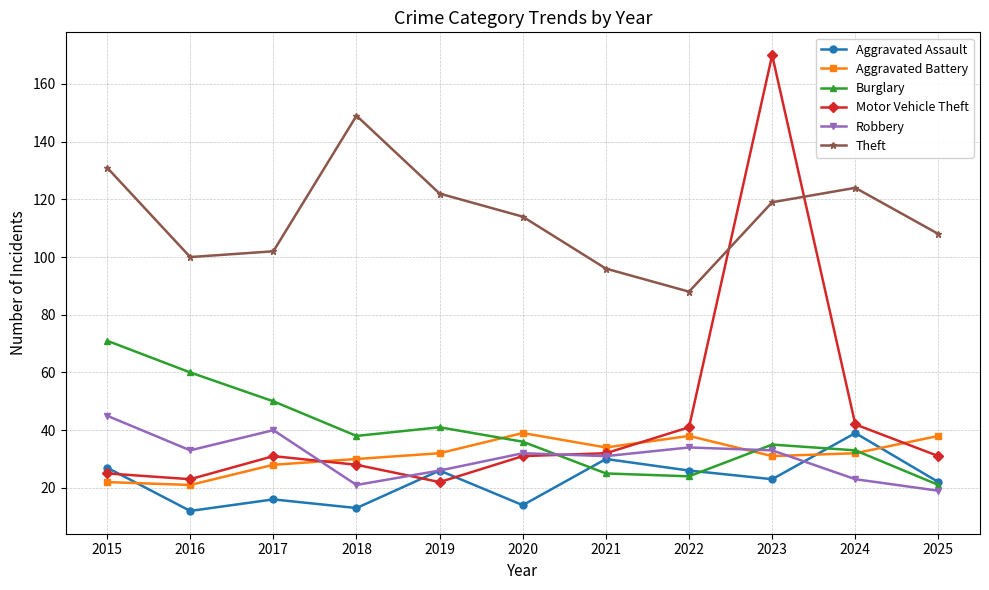

What is the difference between the maximum and minimum values in the Motor Vehicle Theft series?

148